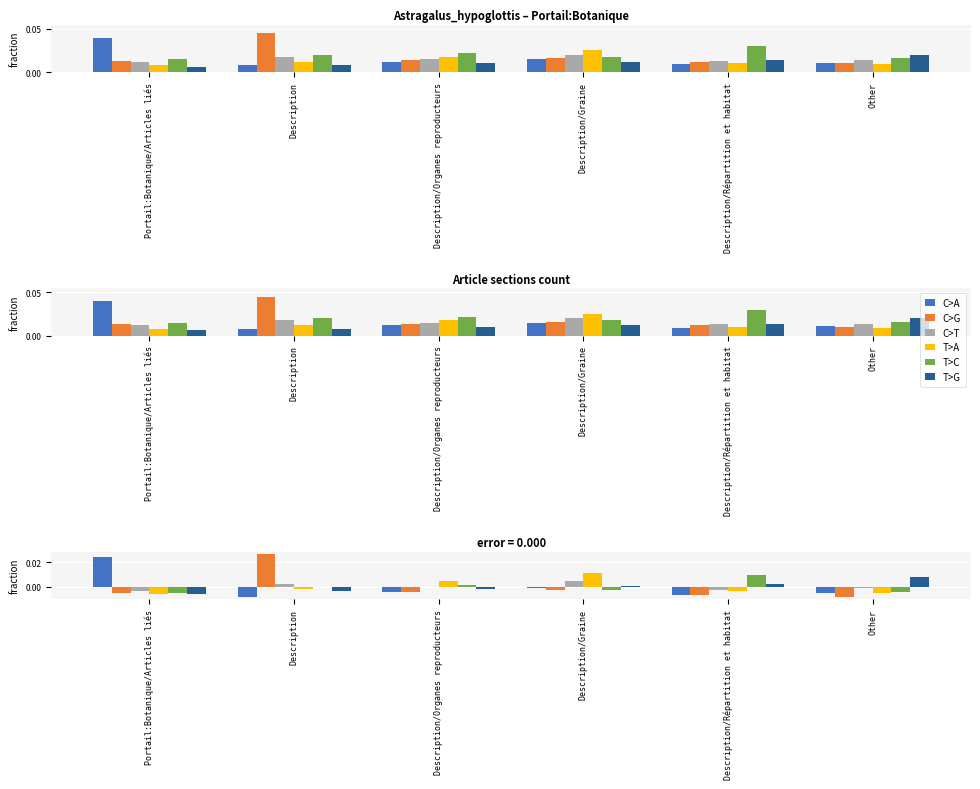

Rank the series by their maximum value, from lowest to highest.

C>T, T>G, T>C, T>A, C>A, C>G